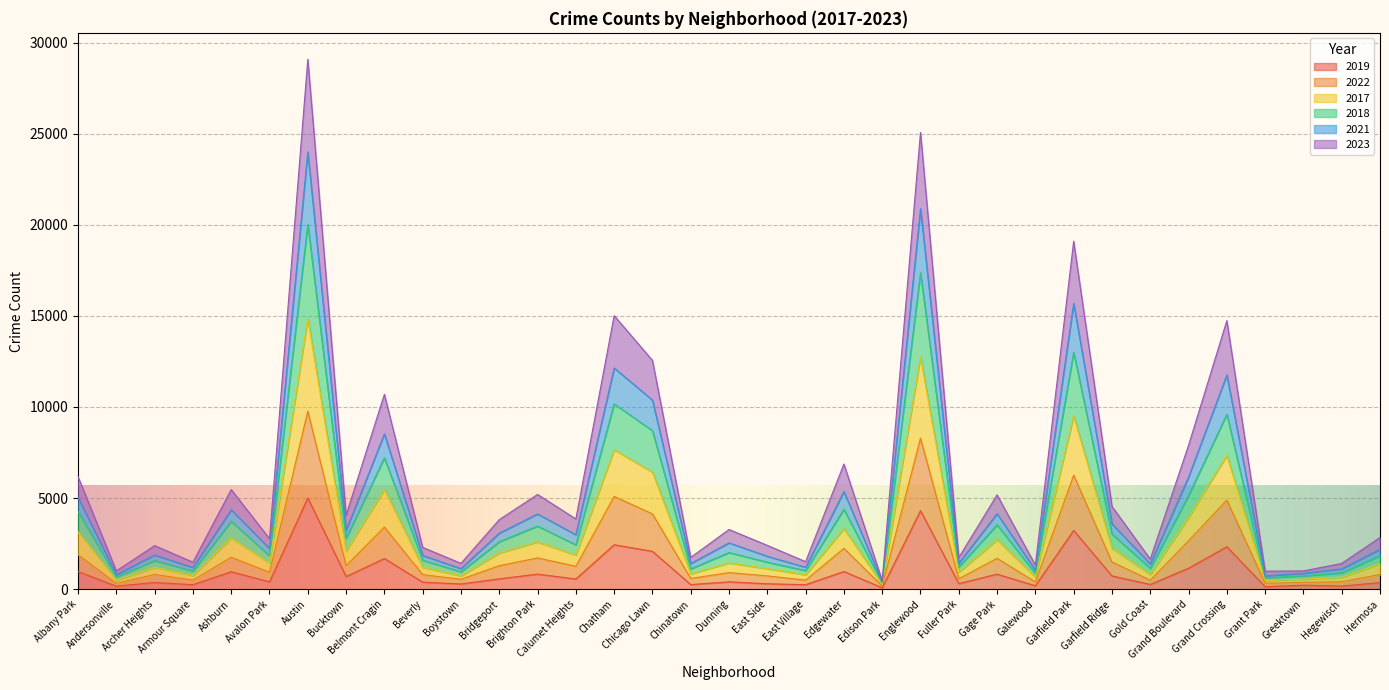

True or false: 2021 has more than 1 interior local peaks.

True